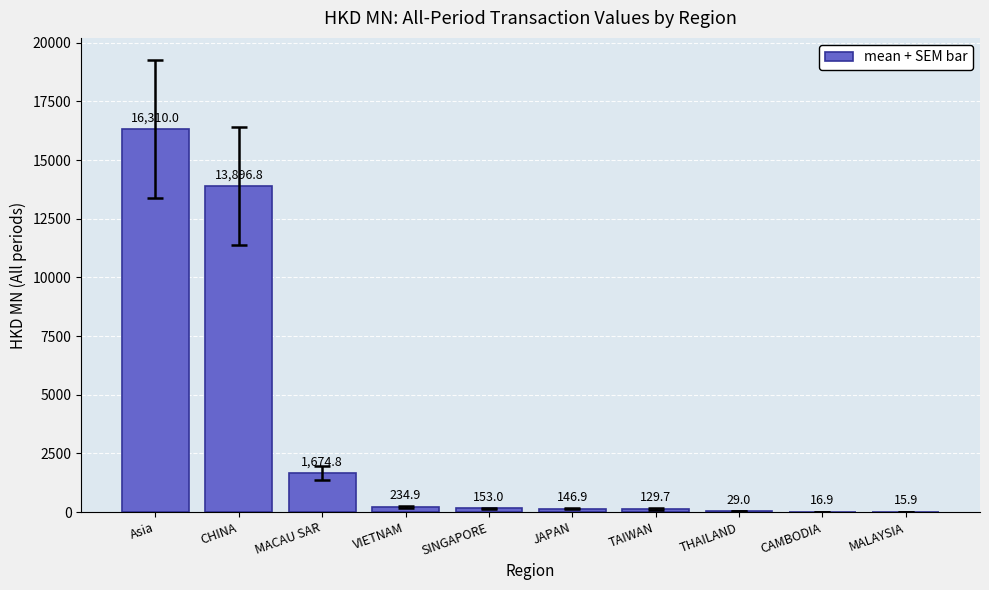

Which label corresponds to the largest value in the chart?

Asia